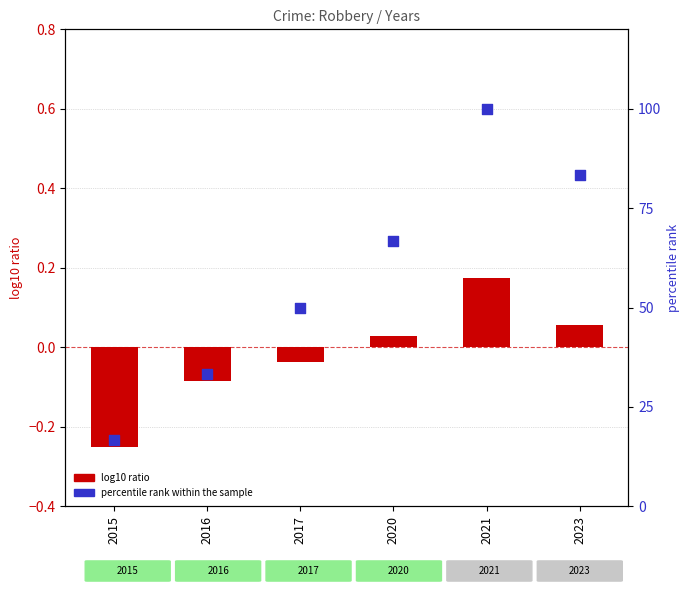

At which category is the sum across all series the highest?

2021